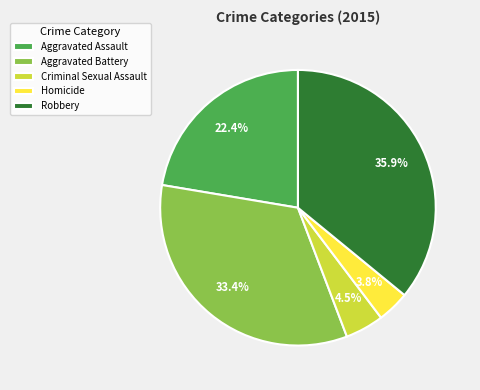

Does Criminal Sexual Assault represent more than half of the total?

No